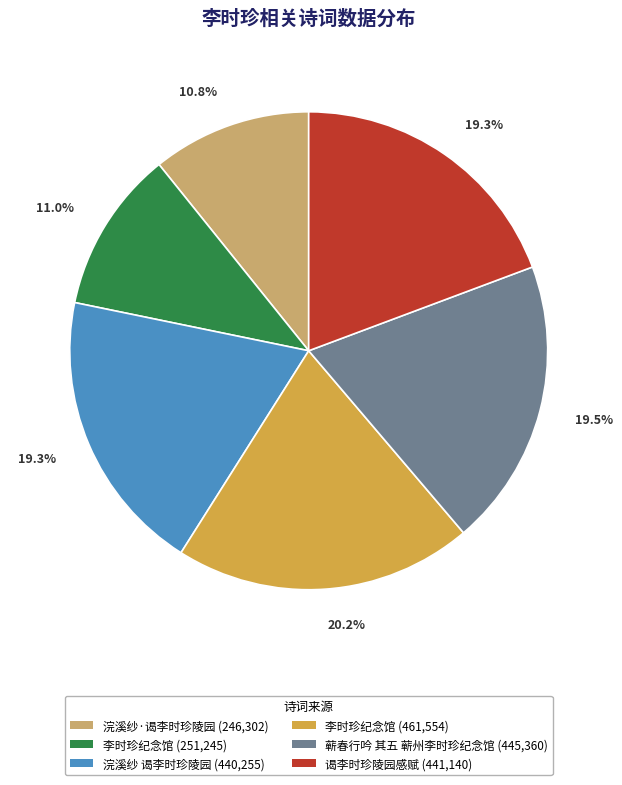

Which has a higher value, 浣溪纱·谒李时珍陵园 (246,302) or 李时珍纪念馆 (461,554)?

李时珍纪念馆 (461,554)